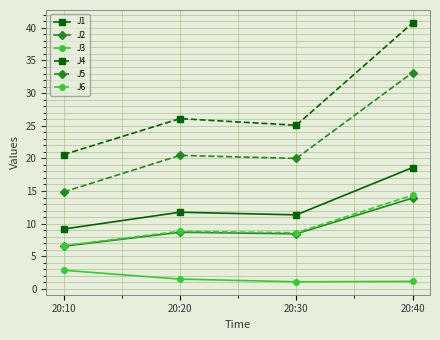

What is the smallest value displayed?

1.1